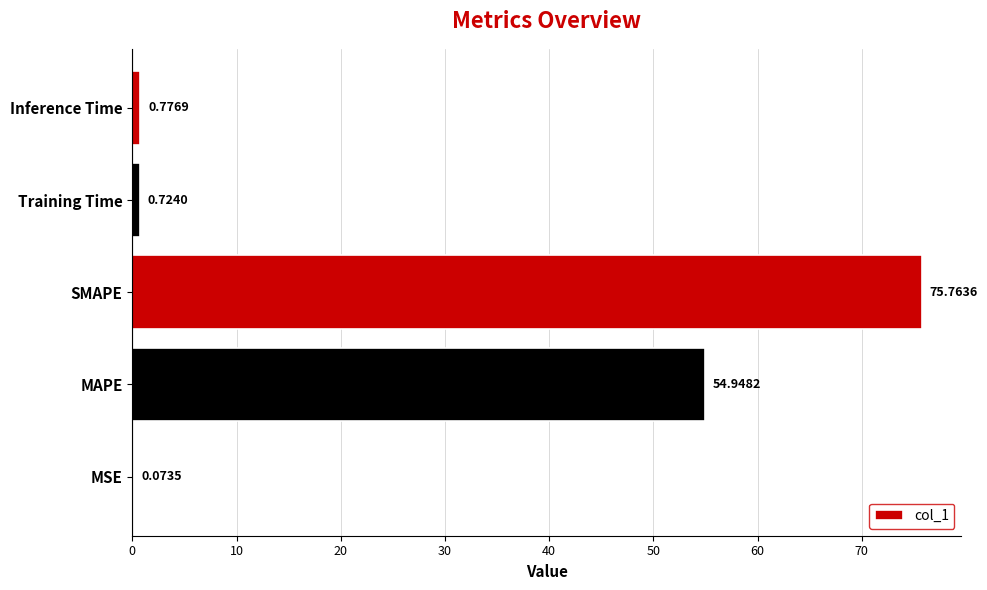

What is the change in value from MAPE to SMAPE?

+20.8